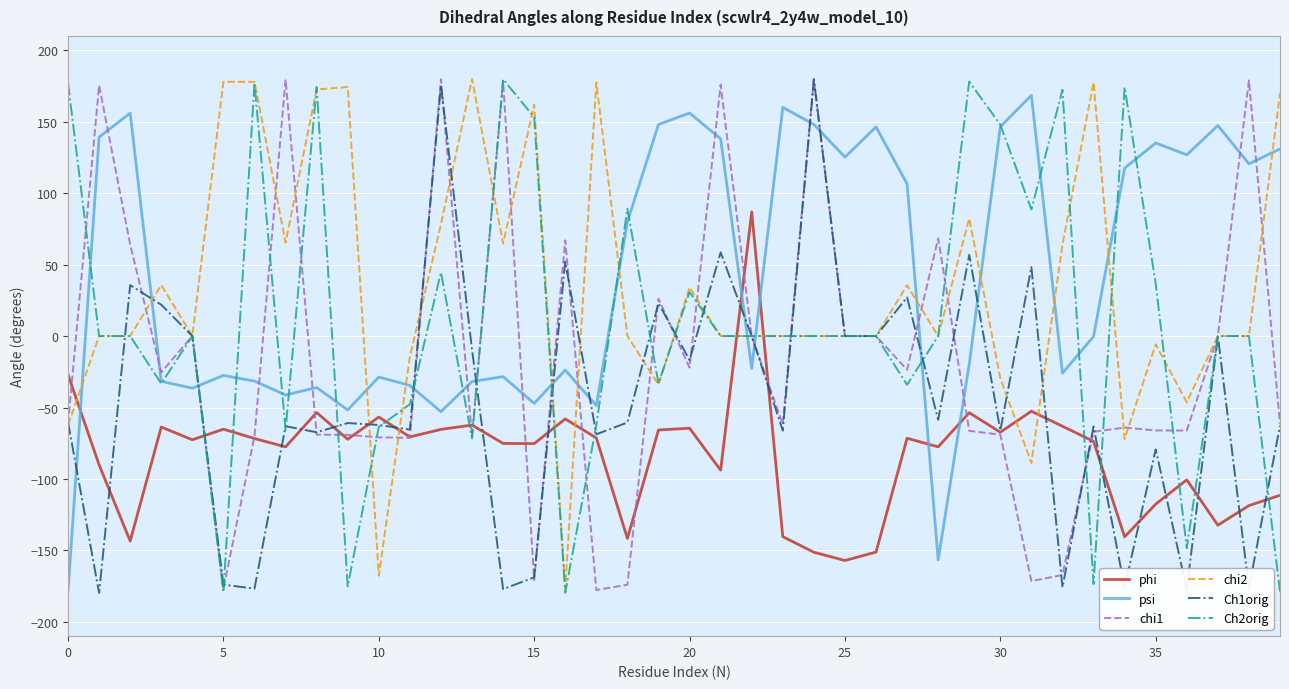

What is the maximum value shown in the chart?

179.8